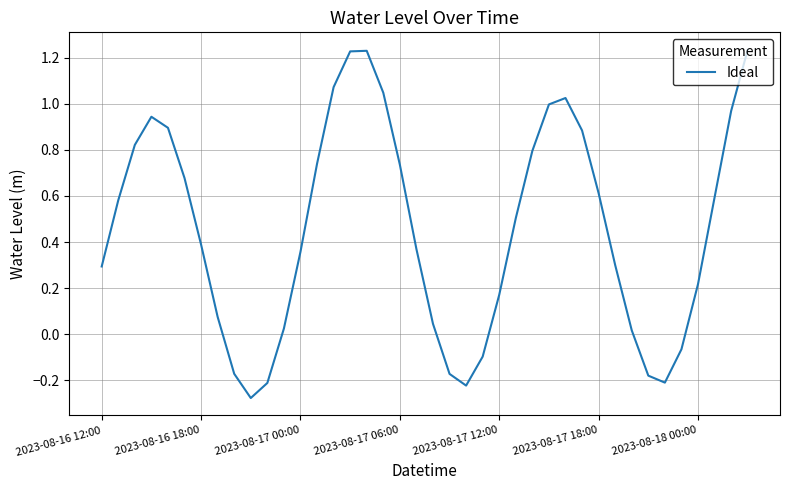

What is the difference between the maximum and minimum values?

1.5